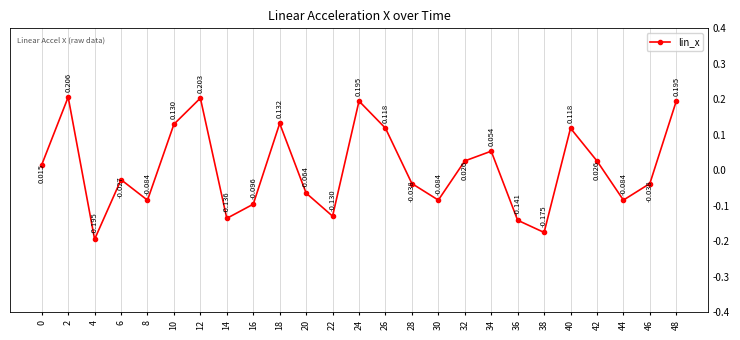

The chart shows a value of 0.0 at 12. True or false?

False